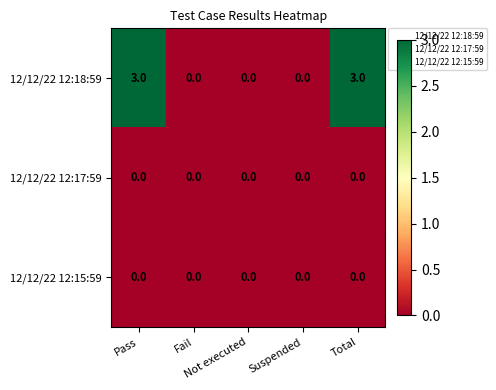

What is the maximum value shown in the chart?

3